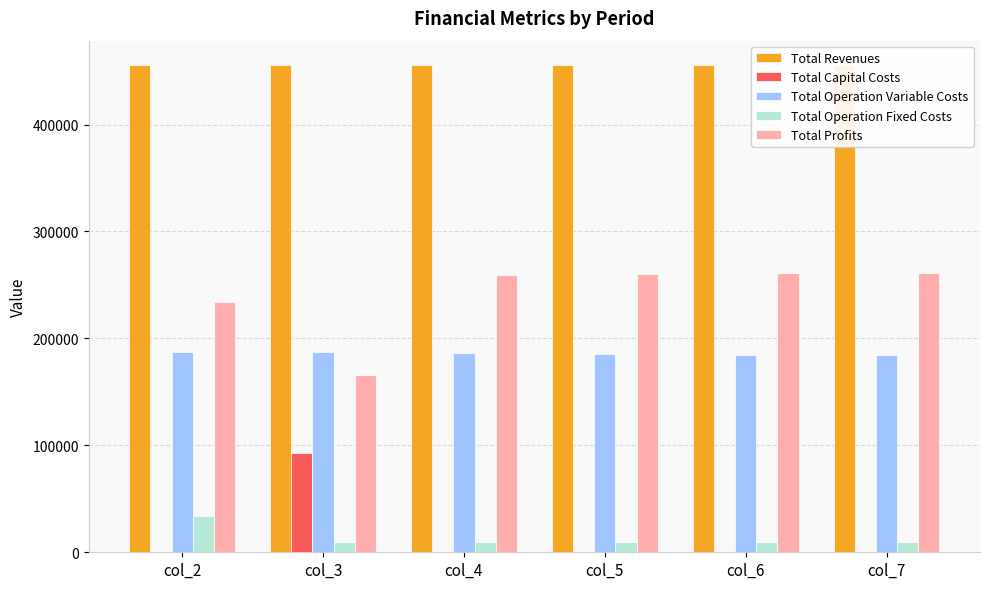

What is the sum of all Total Operation Fixed Costs values?

82387.6